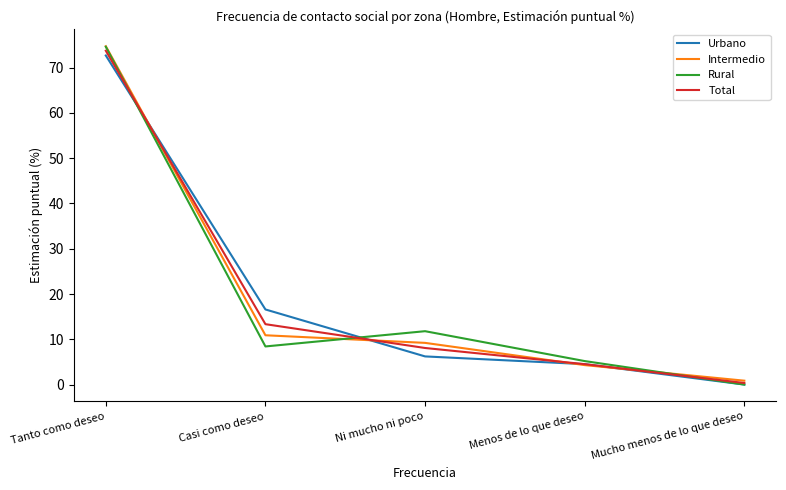

How many categories are shown in the chart?

5